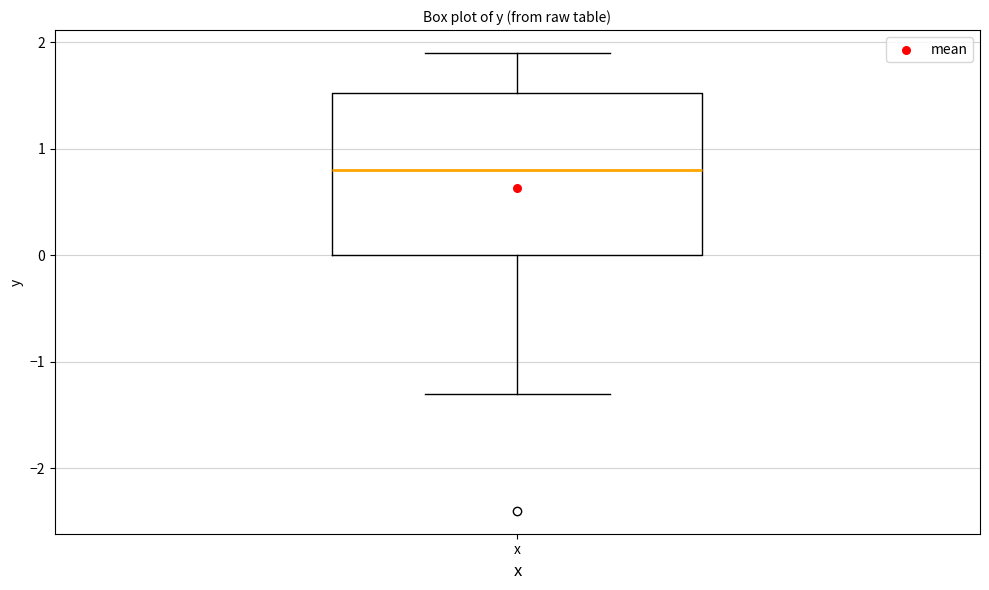

Read this box plot against the y-axis: the position of the median line, the range covered by the box, and the ends of both whiskers. The values are not printed on the chart, so give them approximately, as read against the axis.

median 0.8, box 0.0 to 1.5, whiskers -1.3 to 1.9